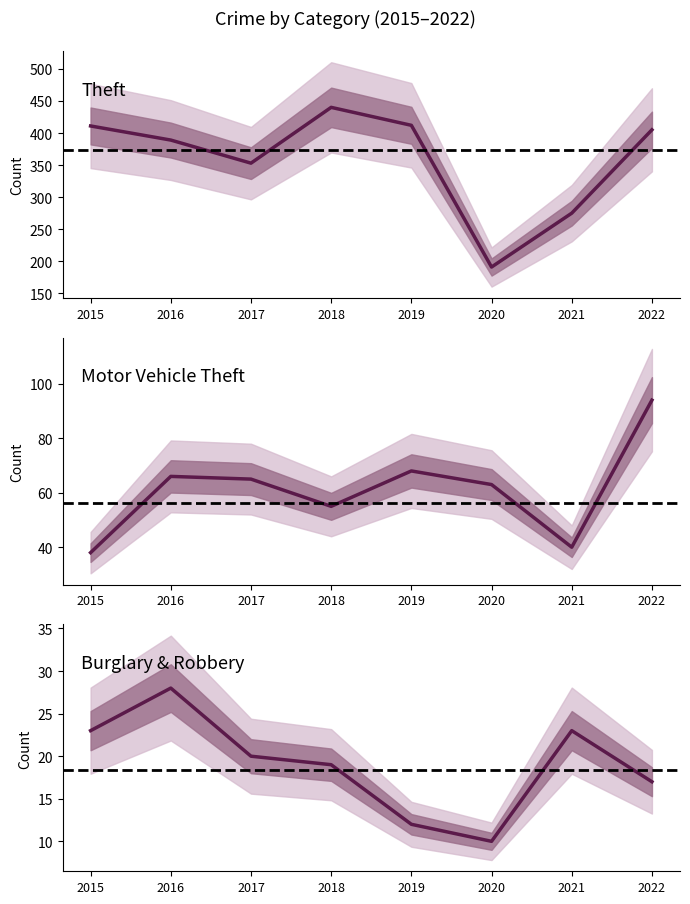

True or false: Theft and Motor Vehicle Theft cross at least once.

False